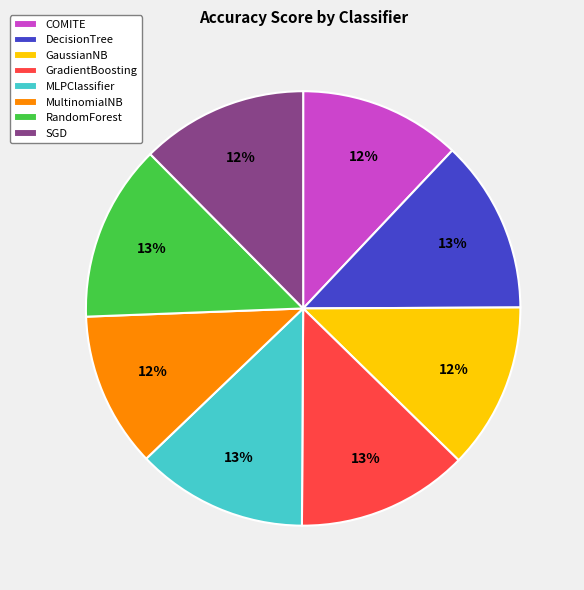

How many slices are in this pie chart?

8